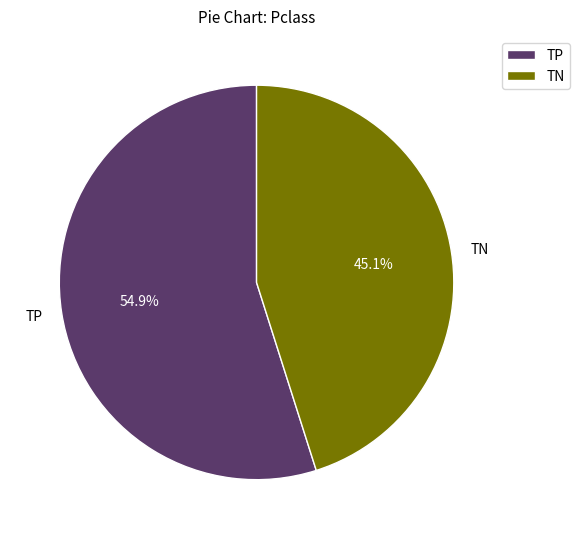

Which category has the smallest portion of the pie?

TN